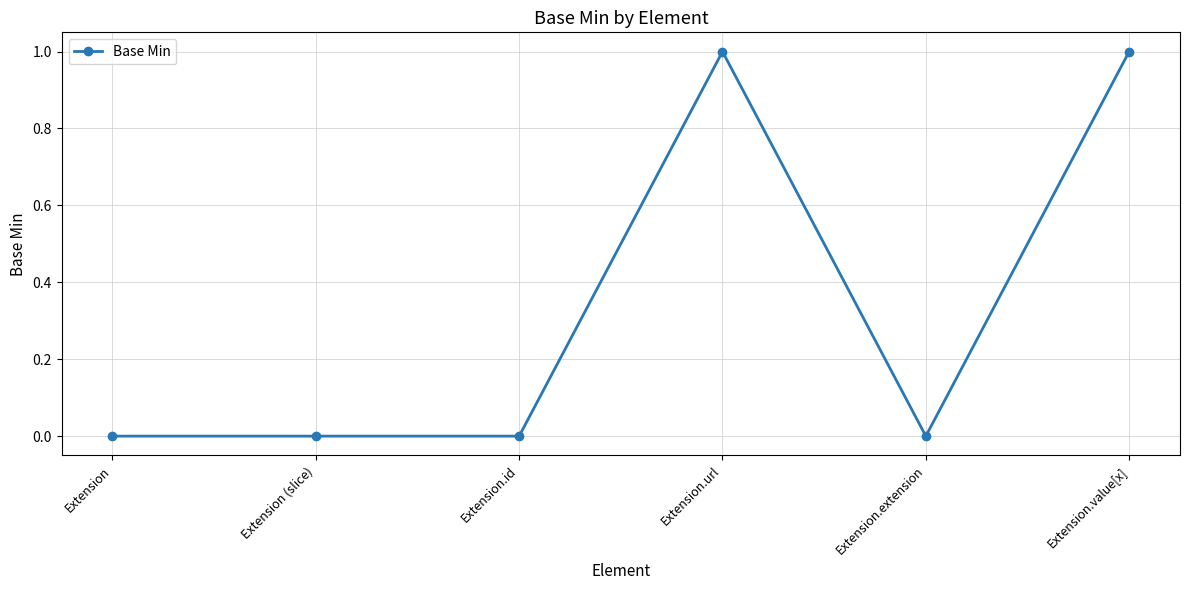

The value at Extension (slice) is 0. True or false?

True